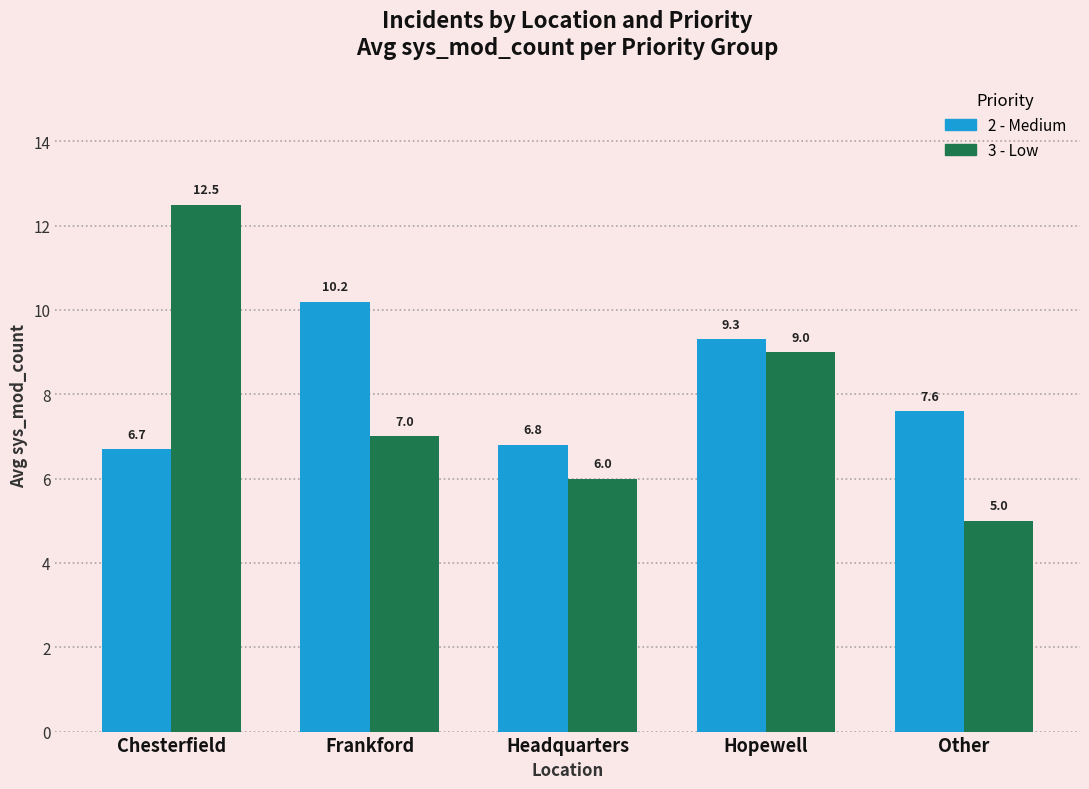

At which label is 3 - Low closest to 8?

Frankford